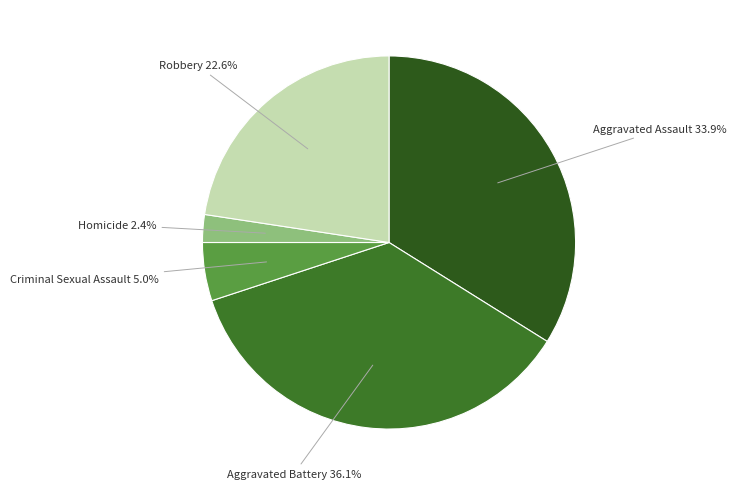

To the nearest percent, what is the combined percentage of Homicide and Robbery?

25%